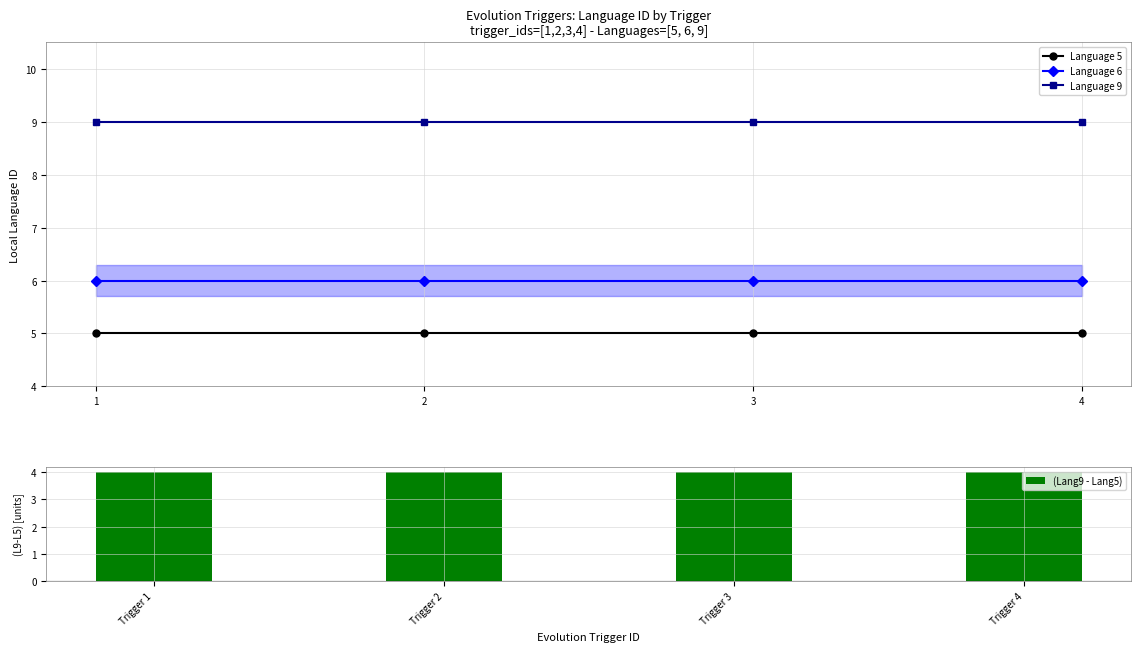

Rank the series by their average value, from highest to lowest.

Language 9, Language 6, Language 5, (Lang9 - Lang5)